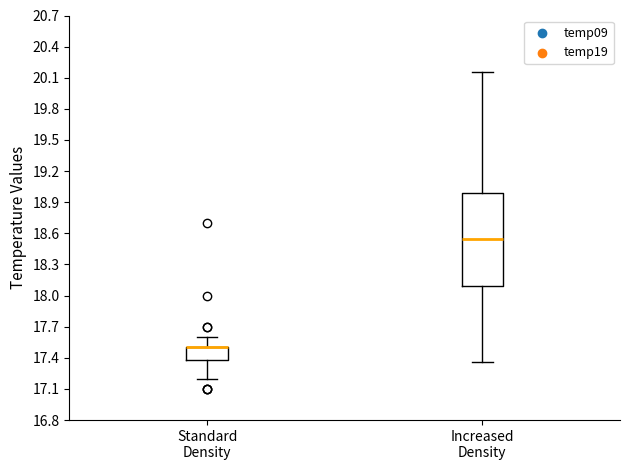

Where does the lower whisker of the box for Increased Density end on the y-axis? The values are not printed on the chart, so give them approximately, as read against the axis.

17.35